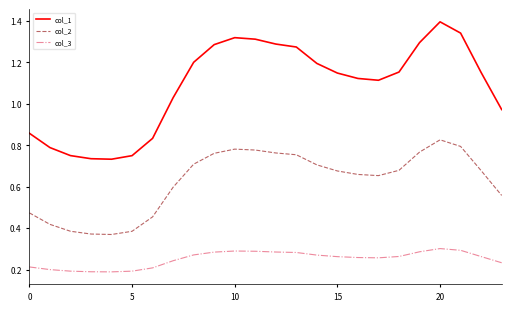

Does the chart display data point markers on the line(s)?

No